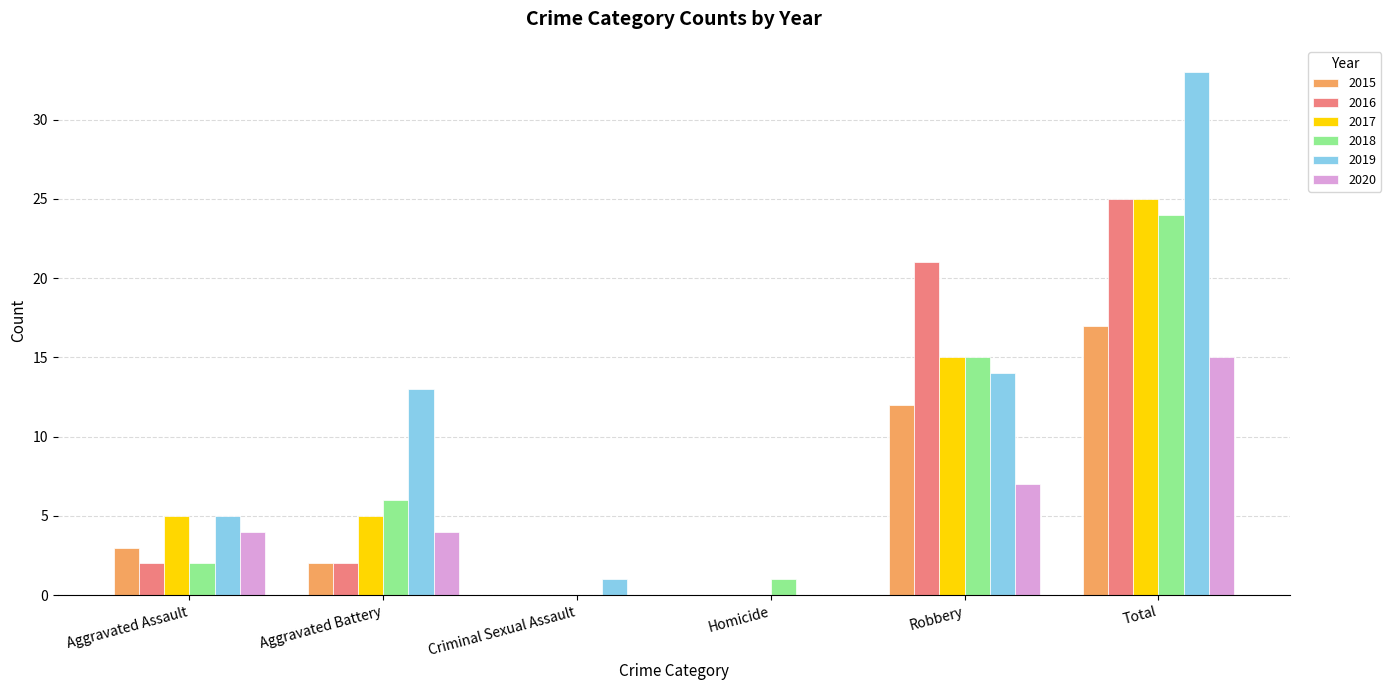

How many groups of bars are there?

6